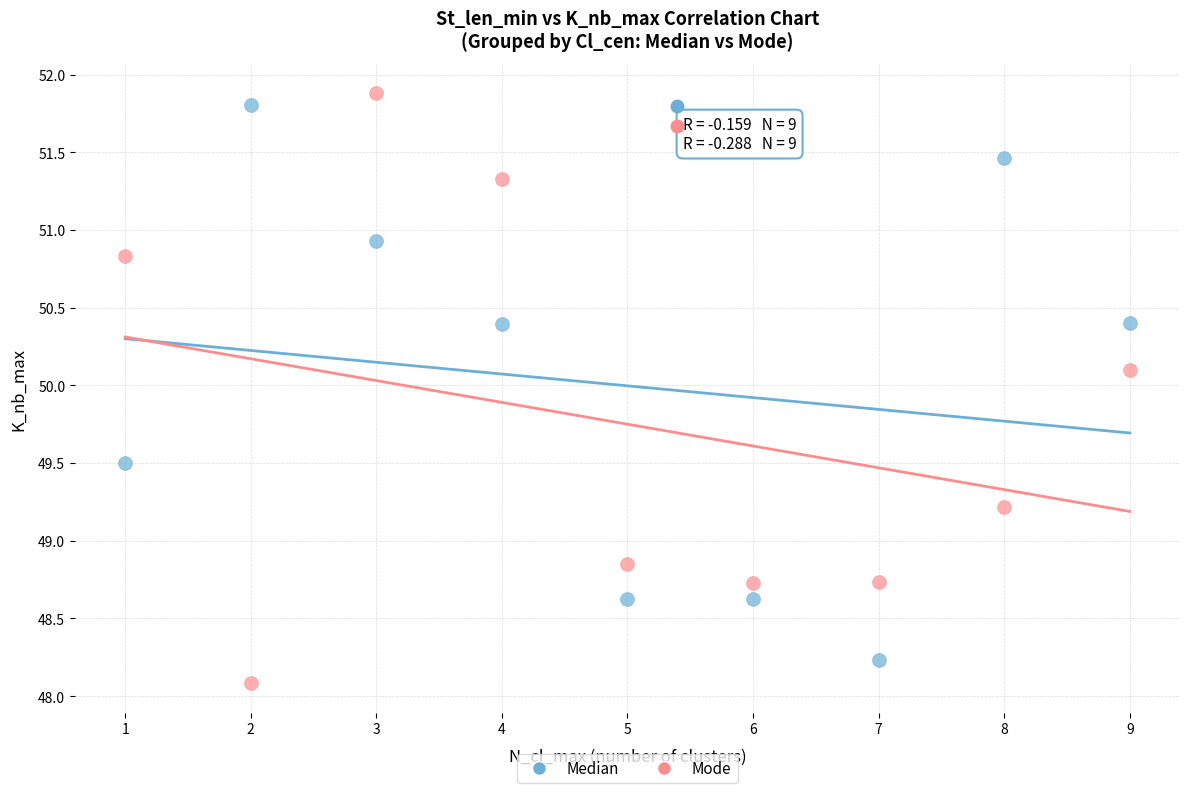

Across all data points, what is the range of X values (max minus min)?

8.0